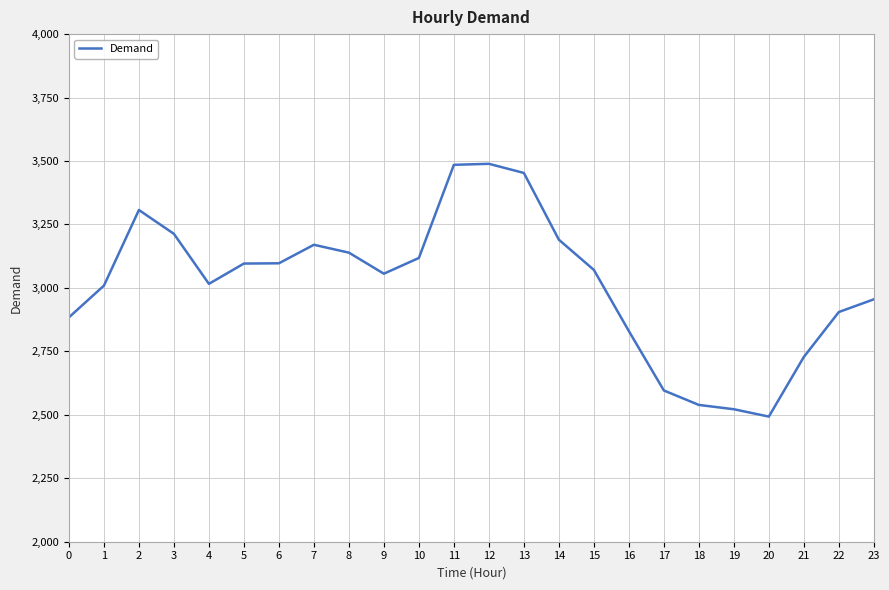

What is the average value?

3015